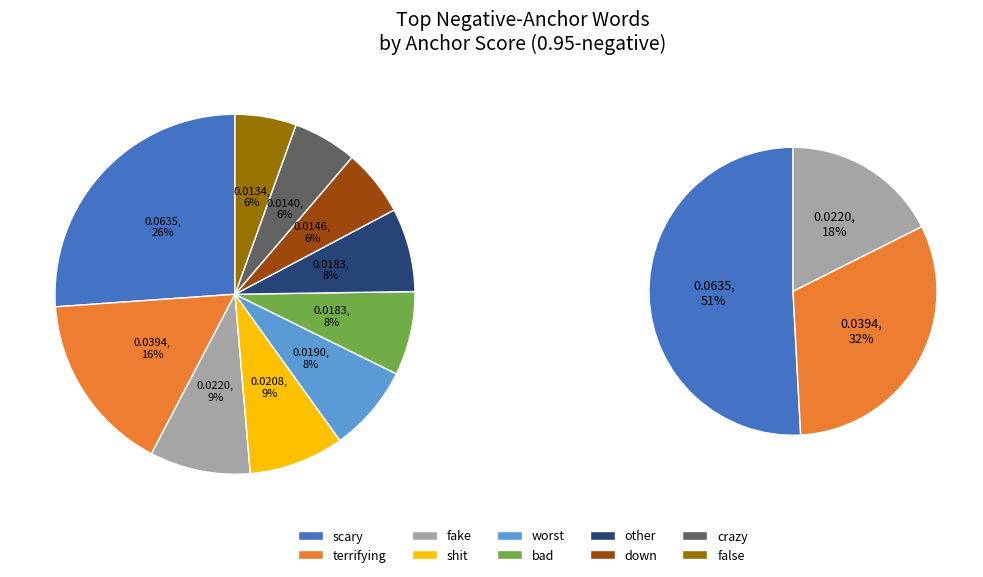

Which slice is the largest?

scary